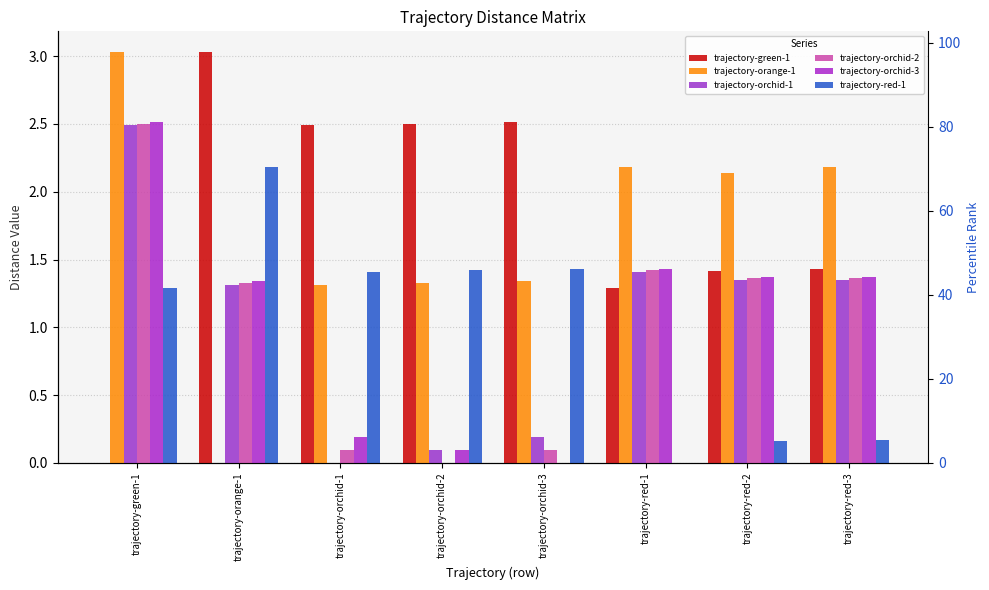

The value of trajectory-green-1 at trajectory-orchid-3 is 2.5. True or false?

True